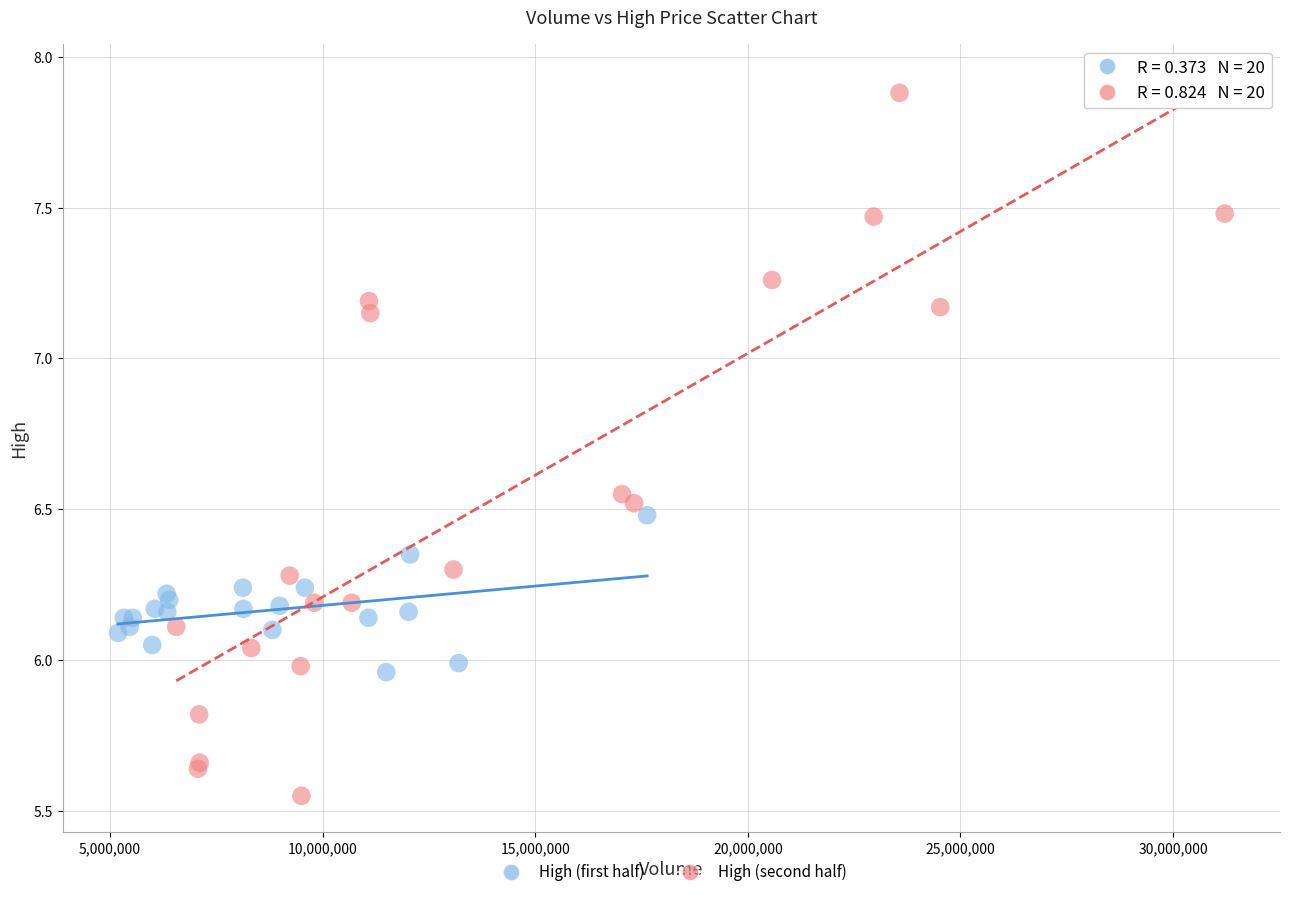

Which series contains the highest Y value?

High (second half)